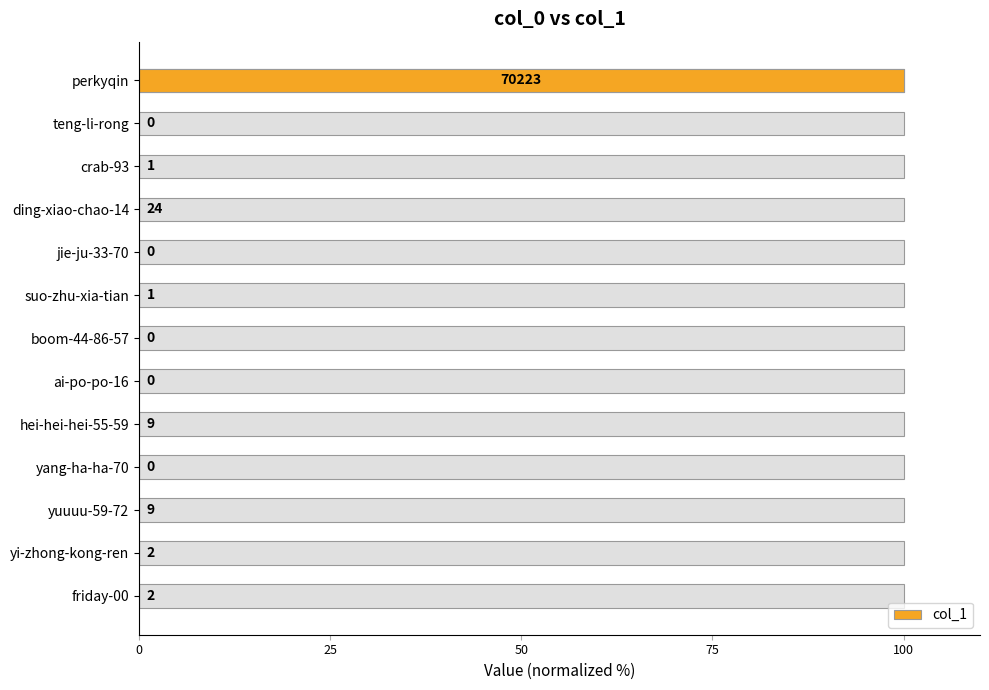

Reading left to right, extract all data points from this chart.

0.0	0.0	0.0	0.0	0.0	0.0	0.0	0.0	0.0	0.0	0.0	0.0	100.0